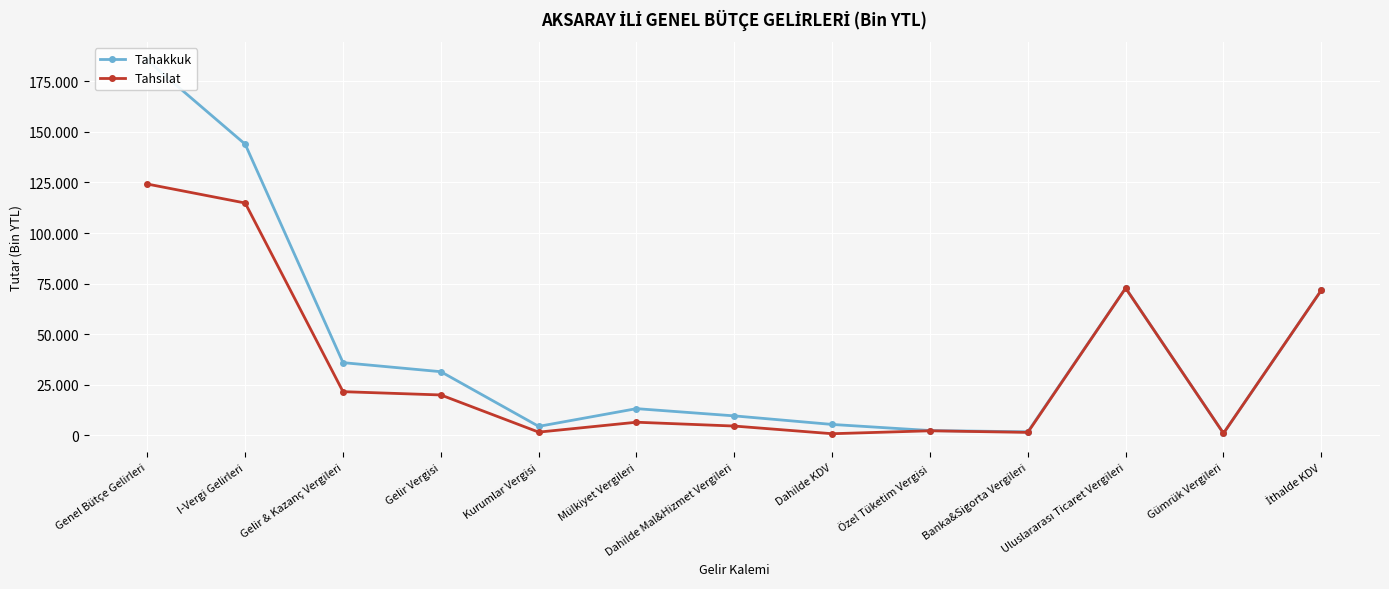

What is the minimum value for Tahakkuk?

1042